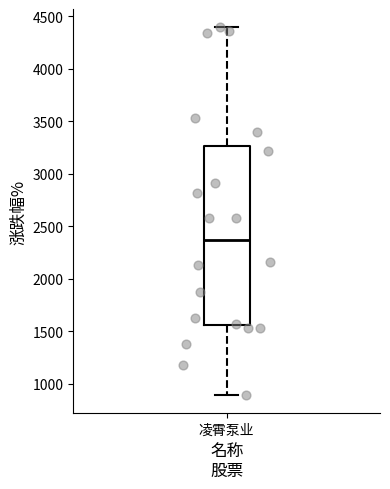

Where is the upper edge of the box for 凌霄泵业 on the y-axis? The values are not printed on the chart, so give them approximately, as read against the axis.

3250